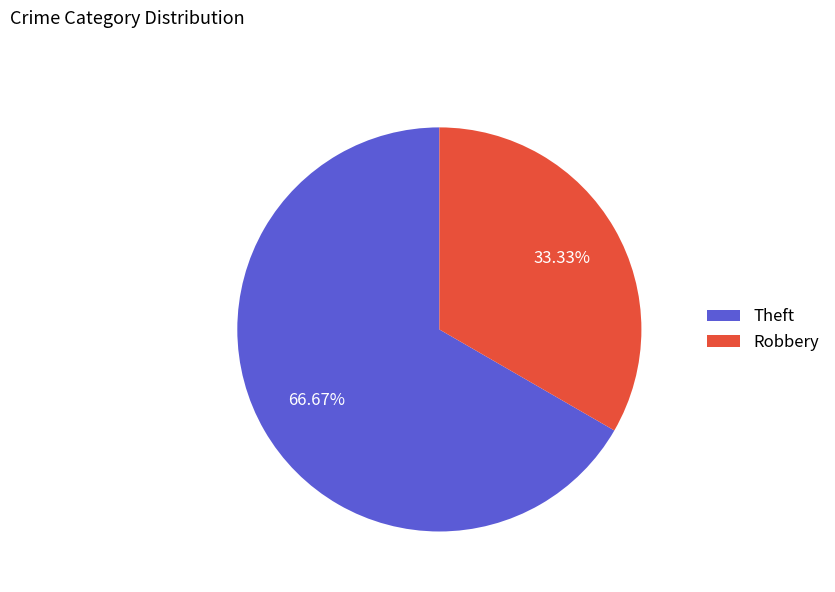

Approximately how many times larger is the value at Robbery compared to Theft?

0.5